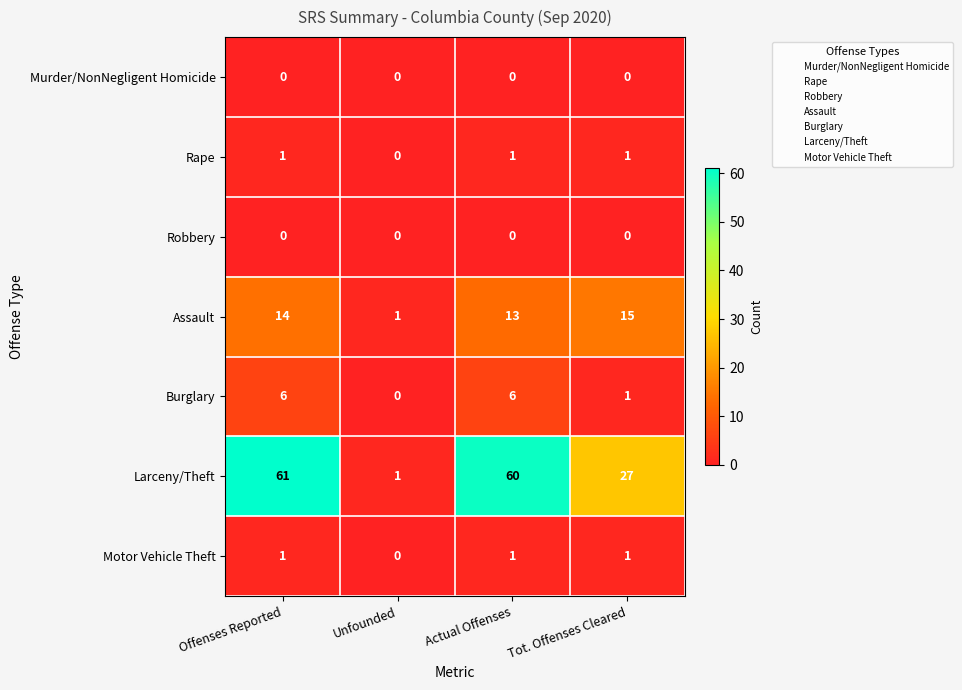

Is it true that Burglary equals 2 at Tot. Offenses Cleared?

False